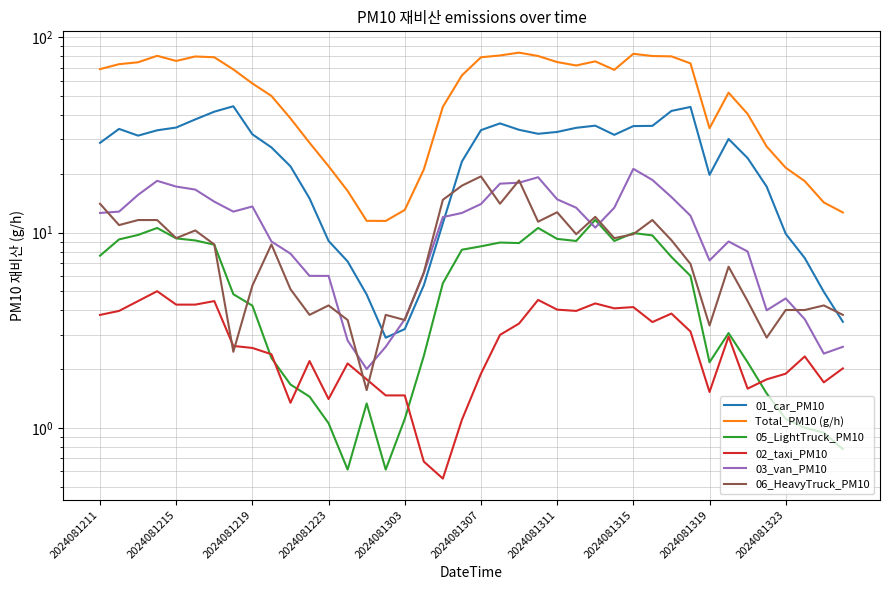

Is the value of 02_taxi_PM10 at 16 greater than the value of 03_van_PM10 at 39?

No